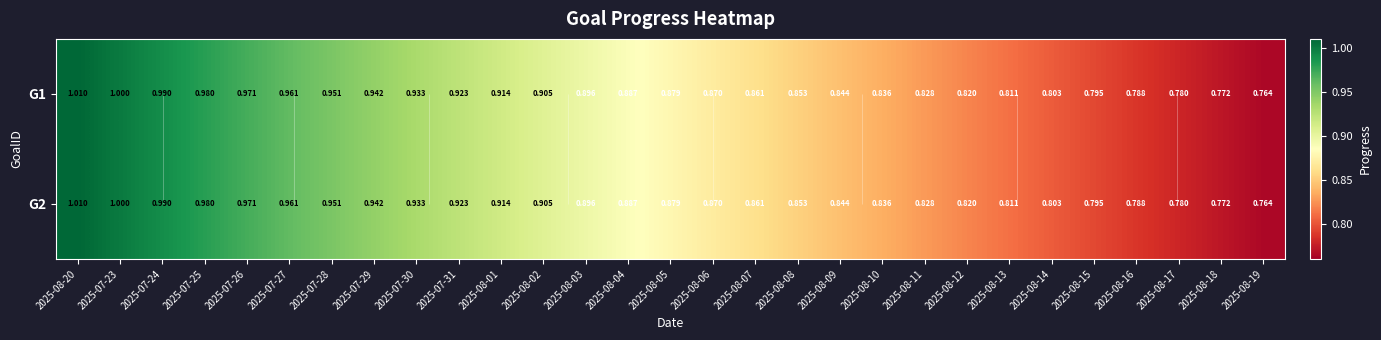

Where is G1 nearest to the value 0?

2025-08-19